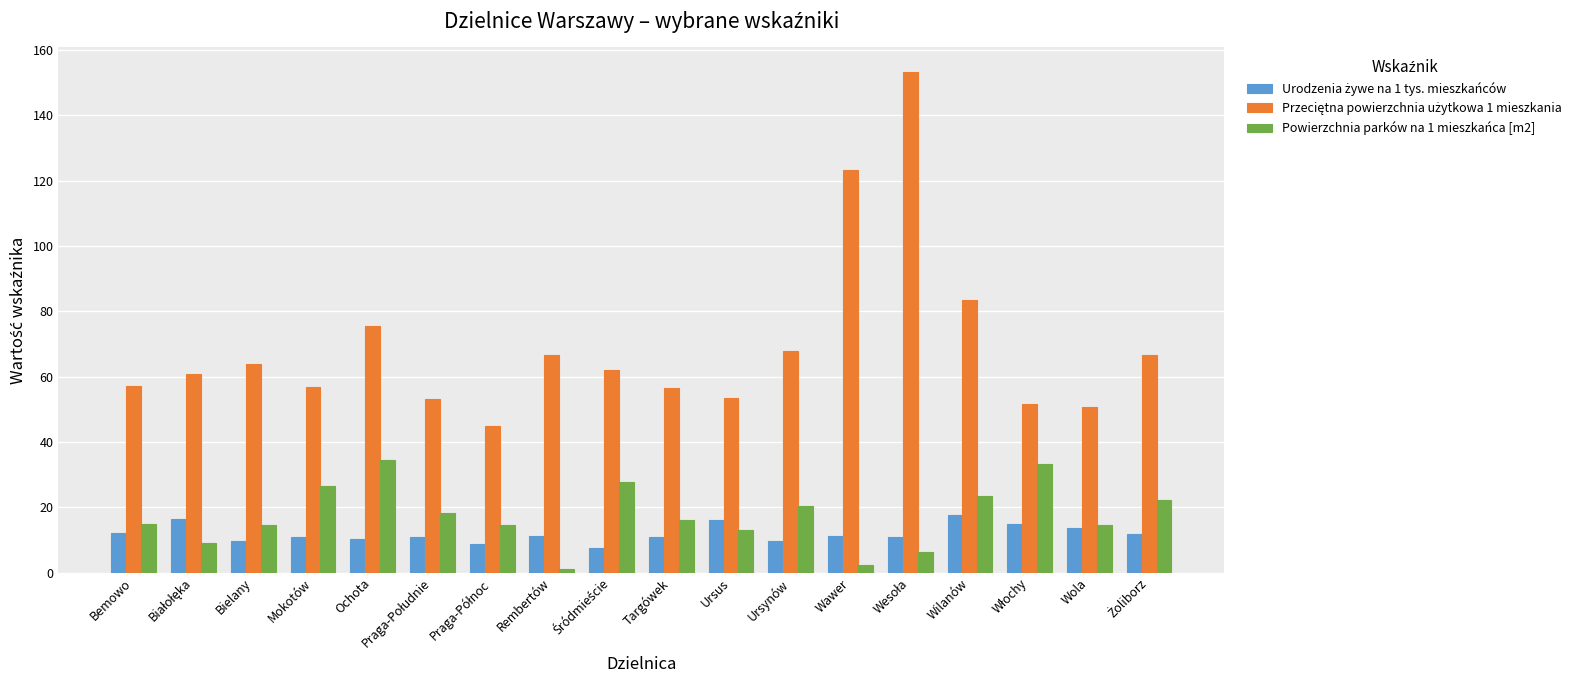

What is the sum of all Powierzchnia parków na 1 mieszkańca [m2] values?

311.4